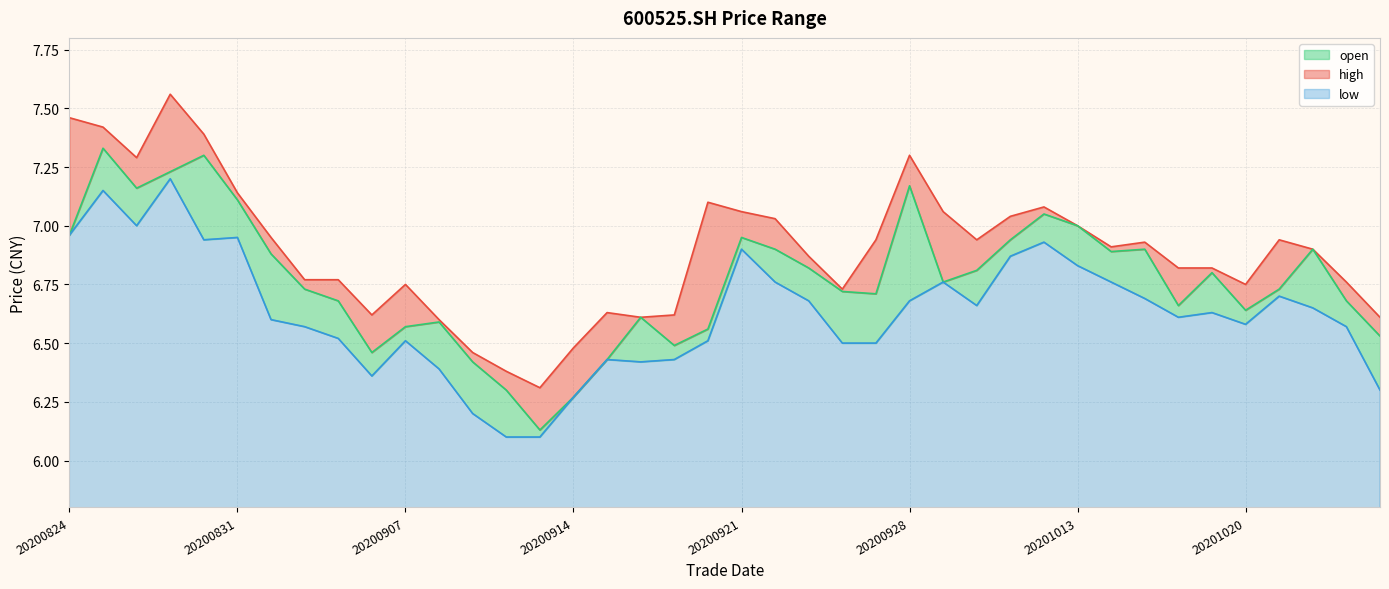

How many interior local valleys does the low series have?

7